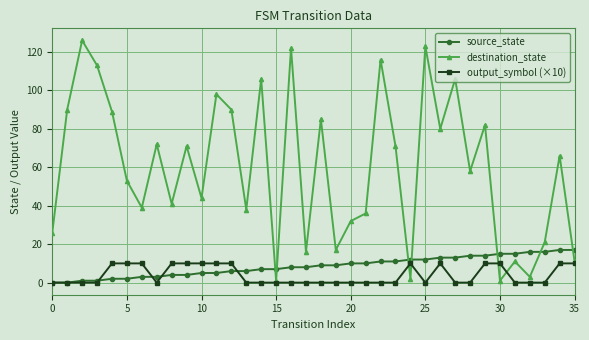

List the series in order of their peak value, highest first.

destination_state, source_state, output_symbol (×10)